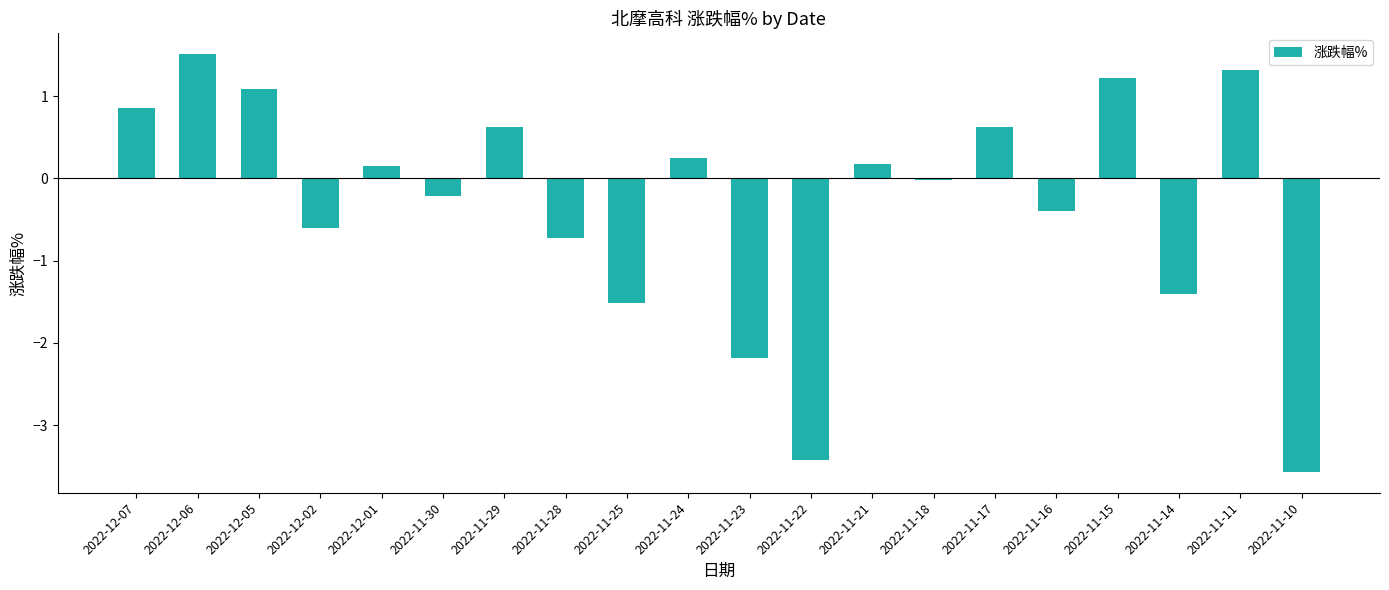

What is the label of the 6th bar from the right?

2022-11-17